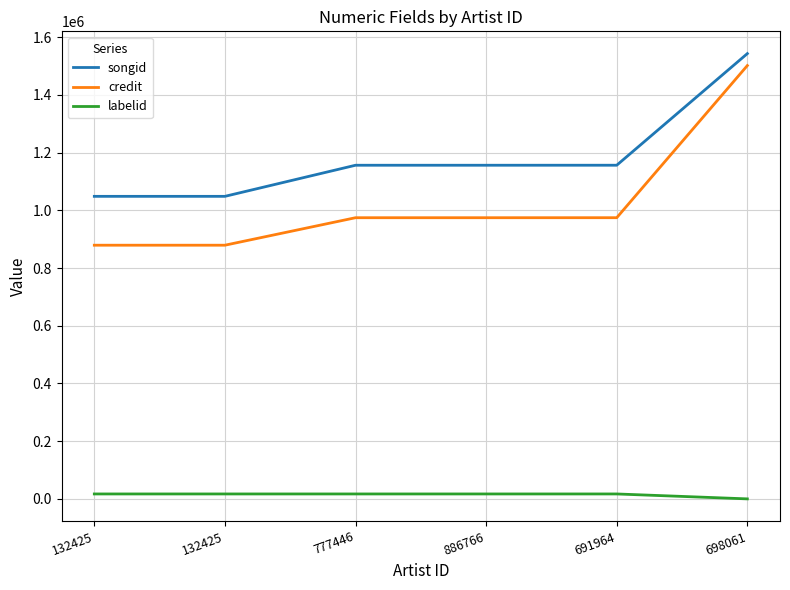

The value of labelid at 777446 is 17050. True or false?

True